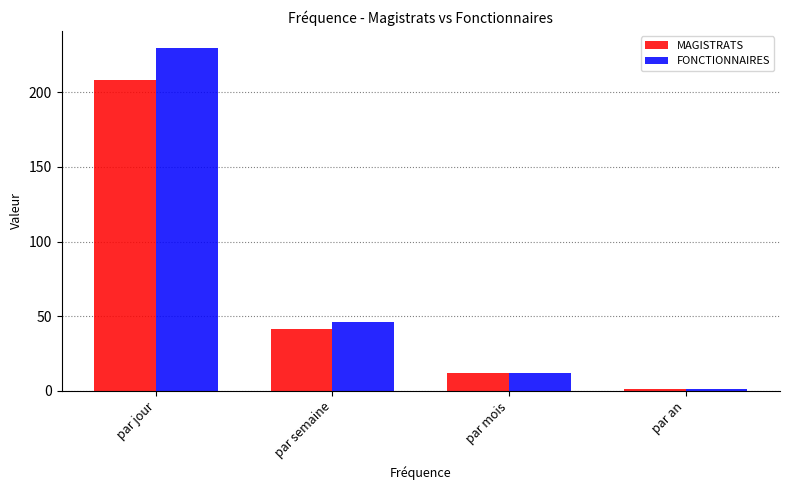

Is the value of MAGISTRATS at par jour greater than the value of FONCTIONNAIRES at par an?

Yes